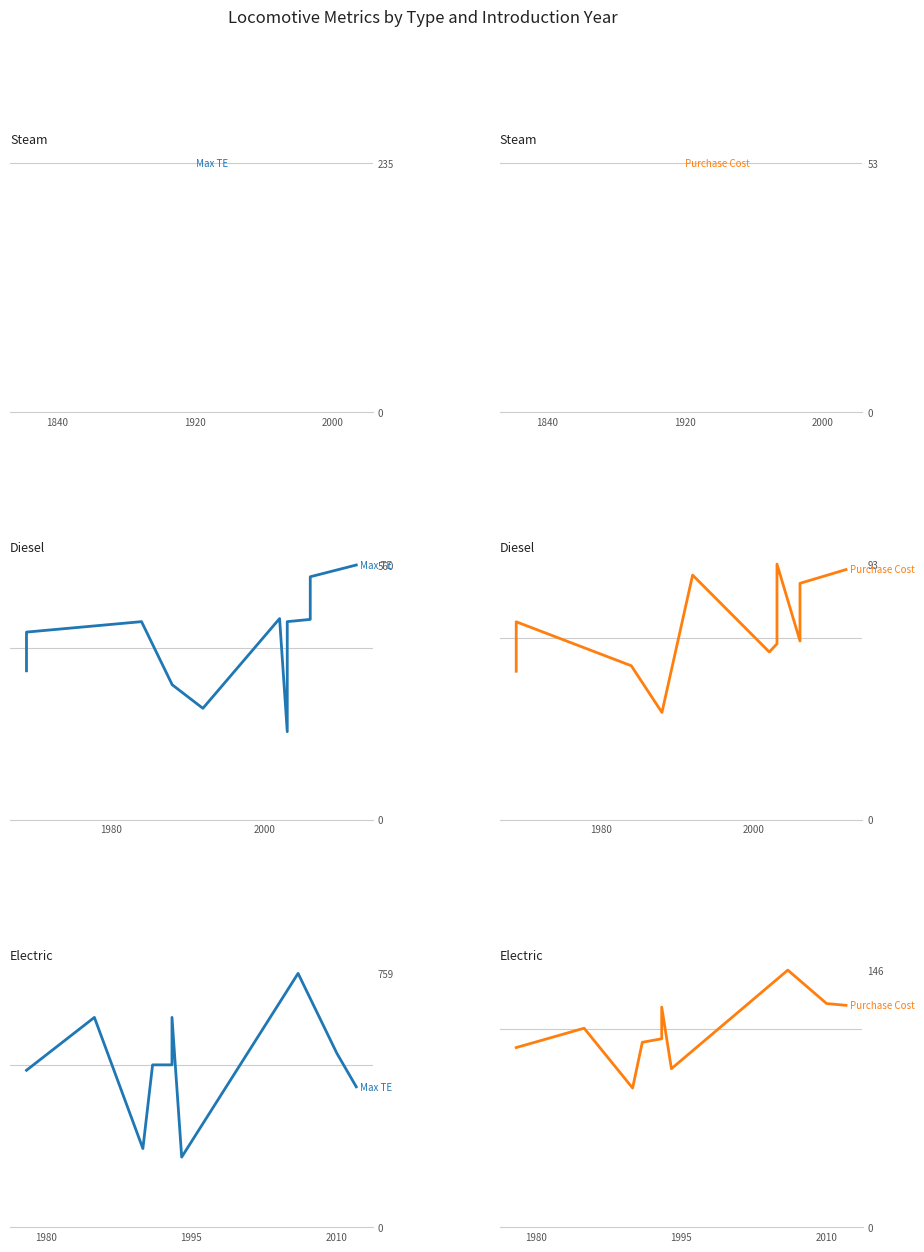

Does the chart display data point markers on the line(s)?

No